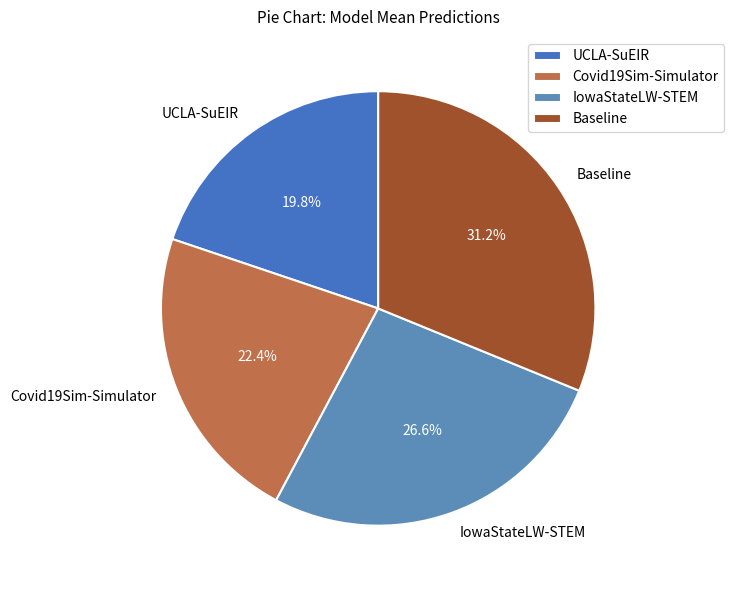

To the nearest percent, what percentage of the pie is Covid19Sim-Simulator?

22%